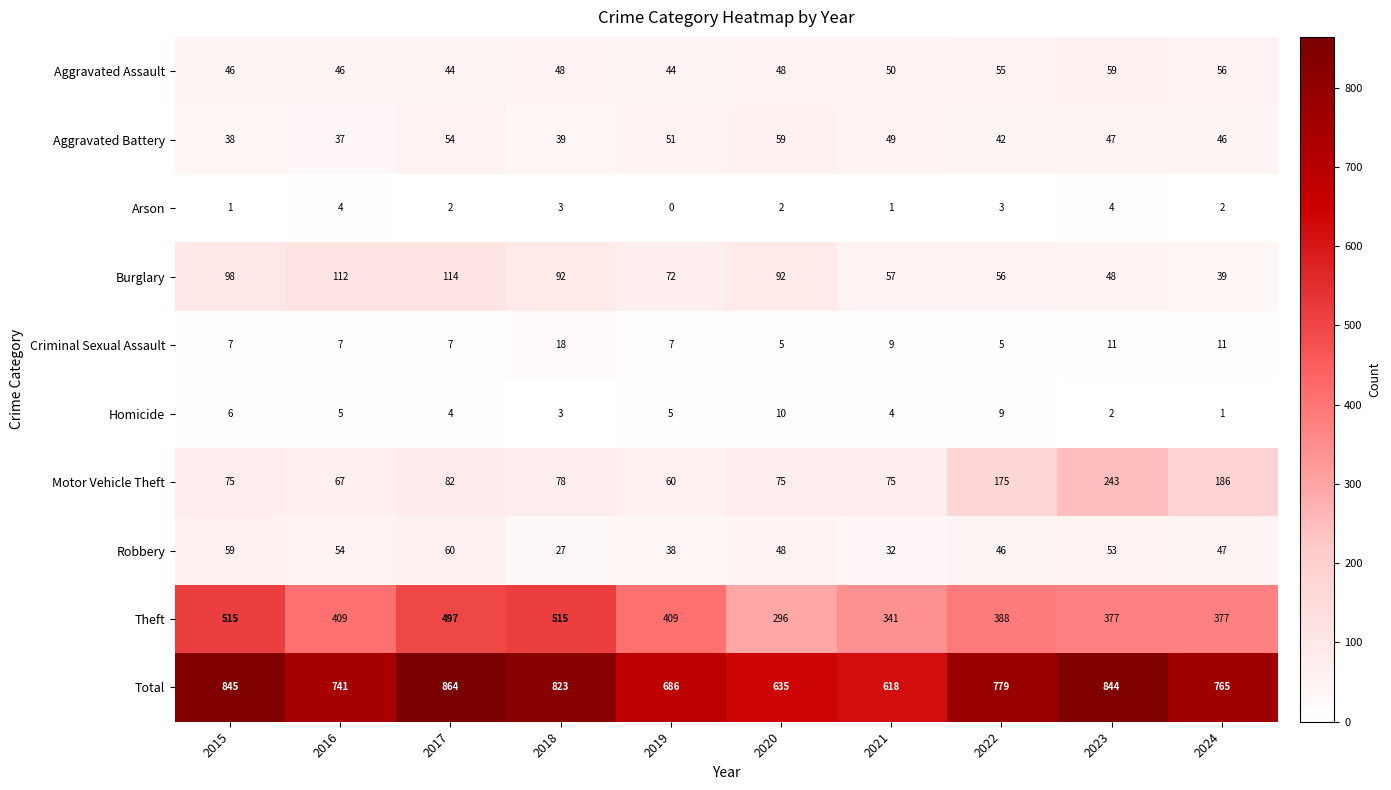

What is the sum of the Aggravated Battery values at 2017 and 2016?

91